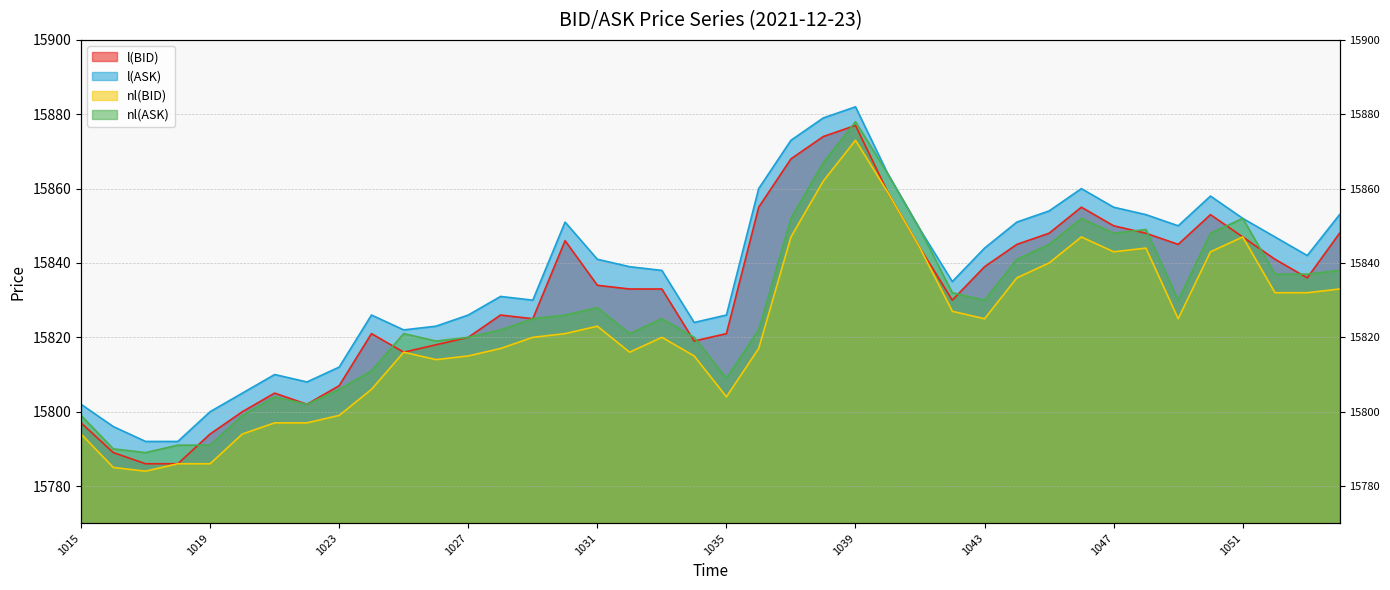

At which category is the sum across all series the highest?

1039